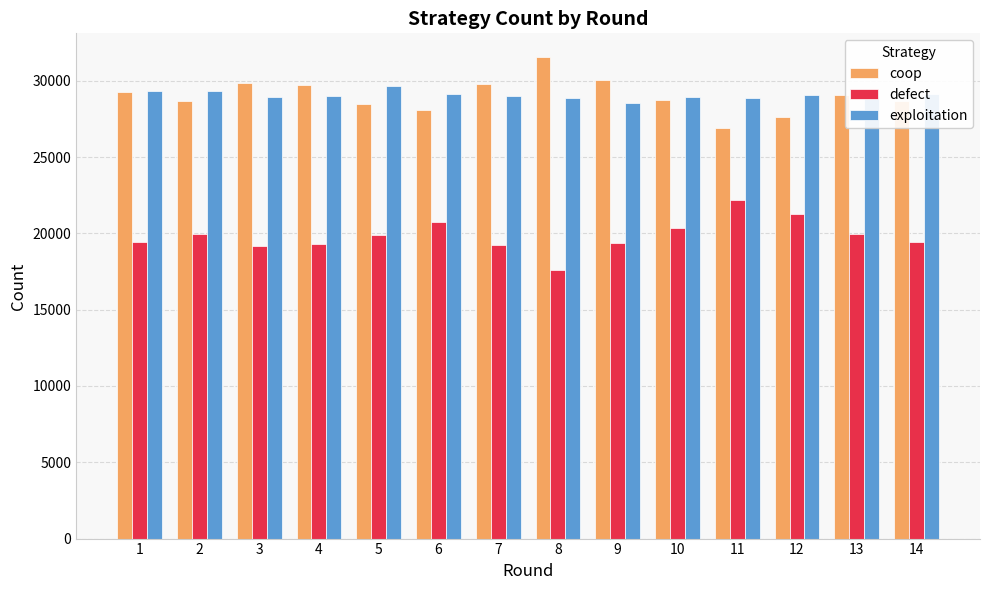

What is the average value of the defect series?

19840